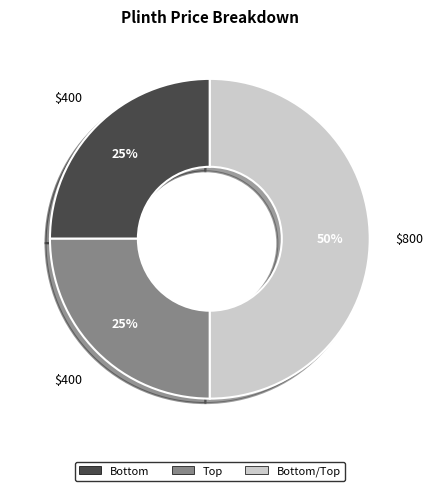

How many segments does this pie chart have?

3